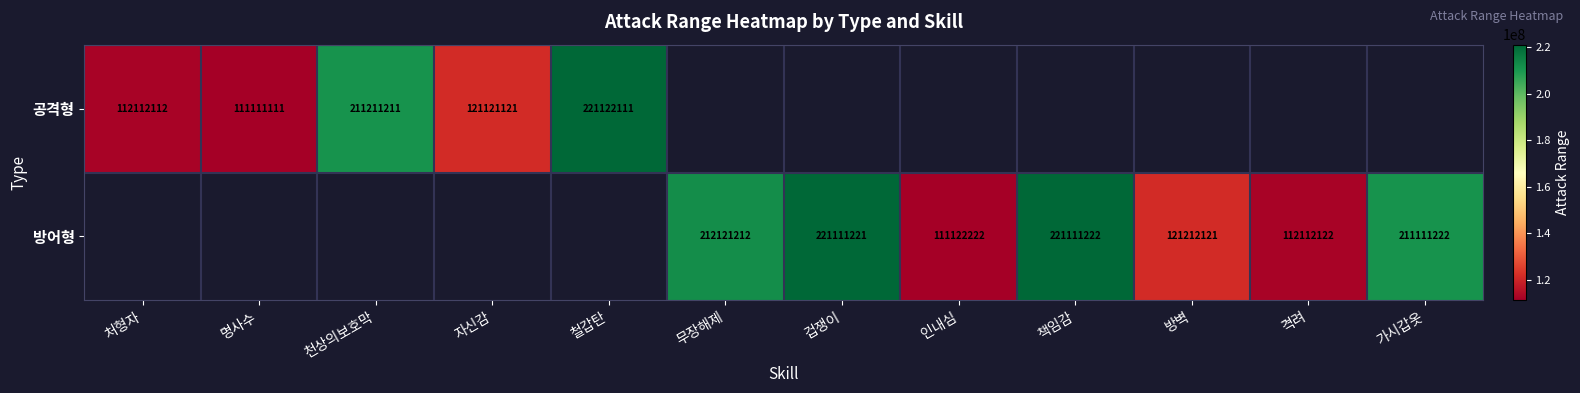

What is the difference between the 방어형 values at 격려 and 무장해제?

100009090.0